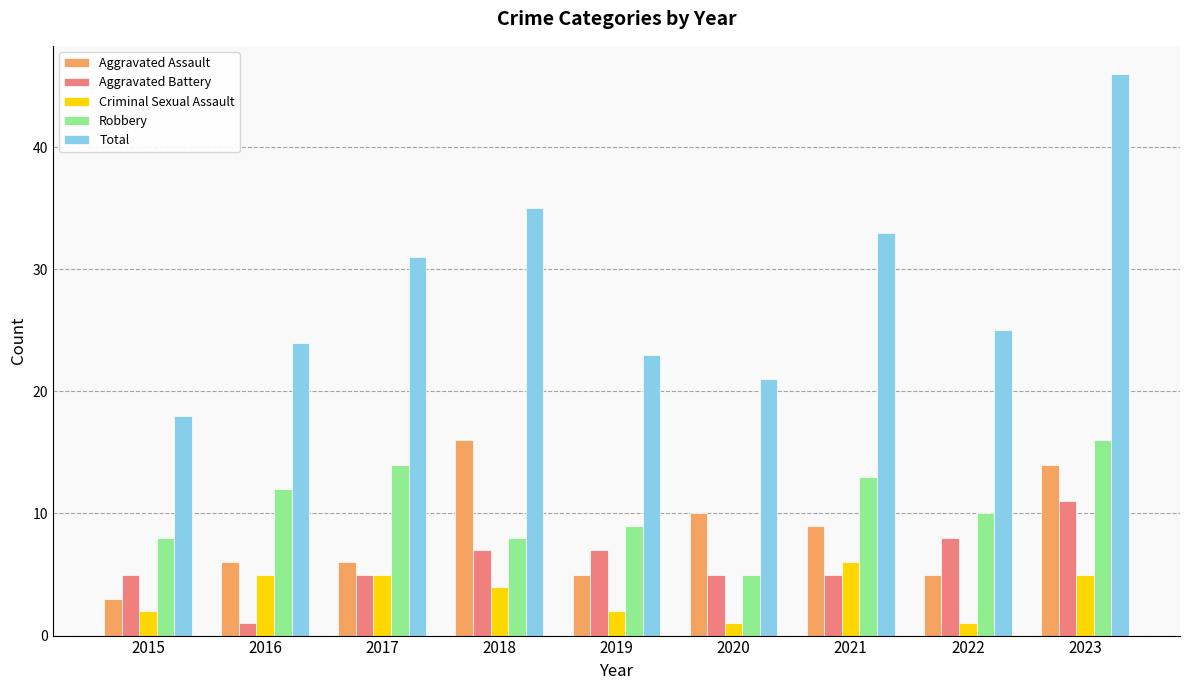

What is the spread (max minus min) of values at 2023?

41